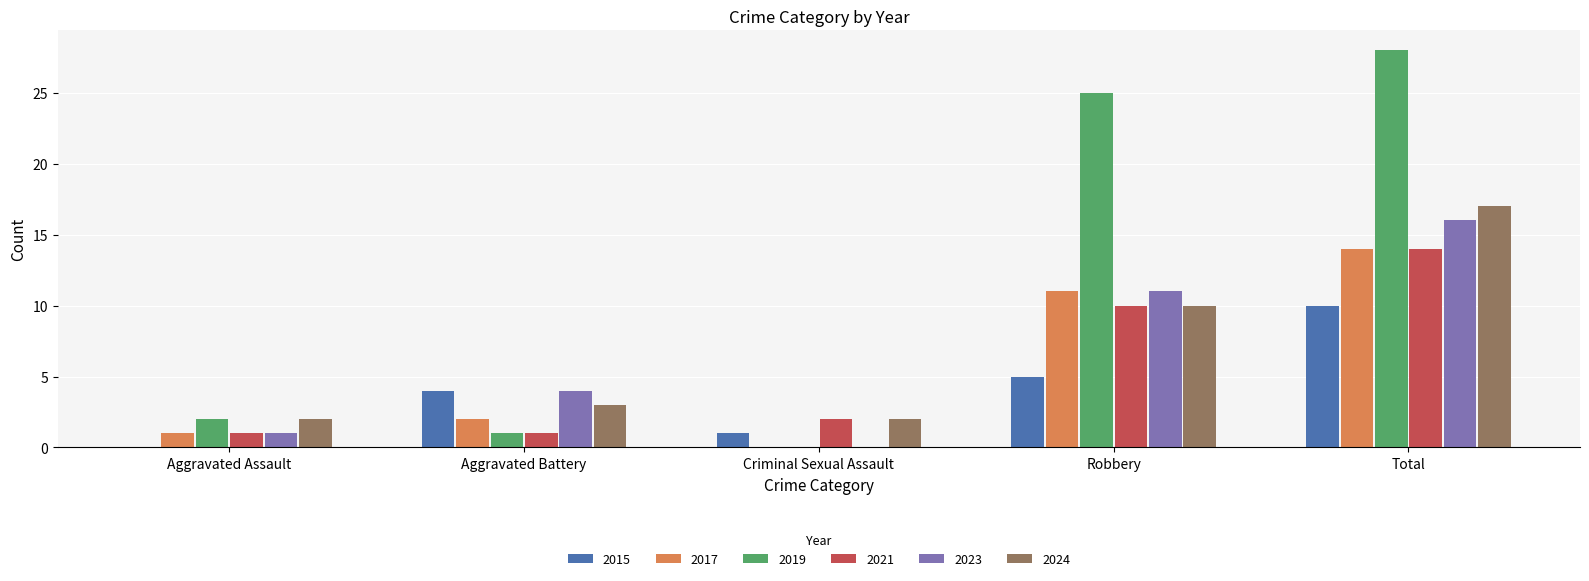

Where is 2024 nearest to the value 9?

Robbery